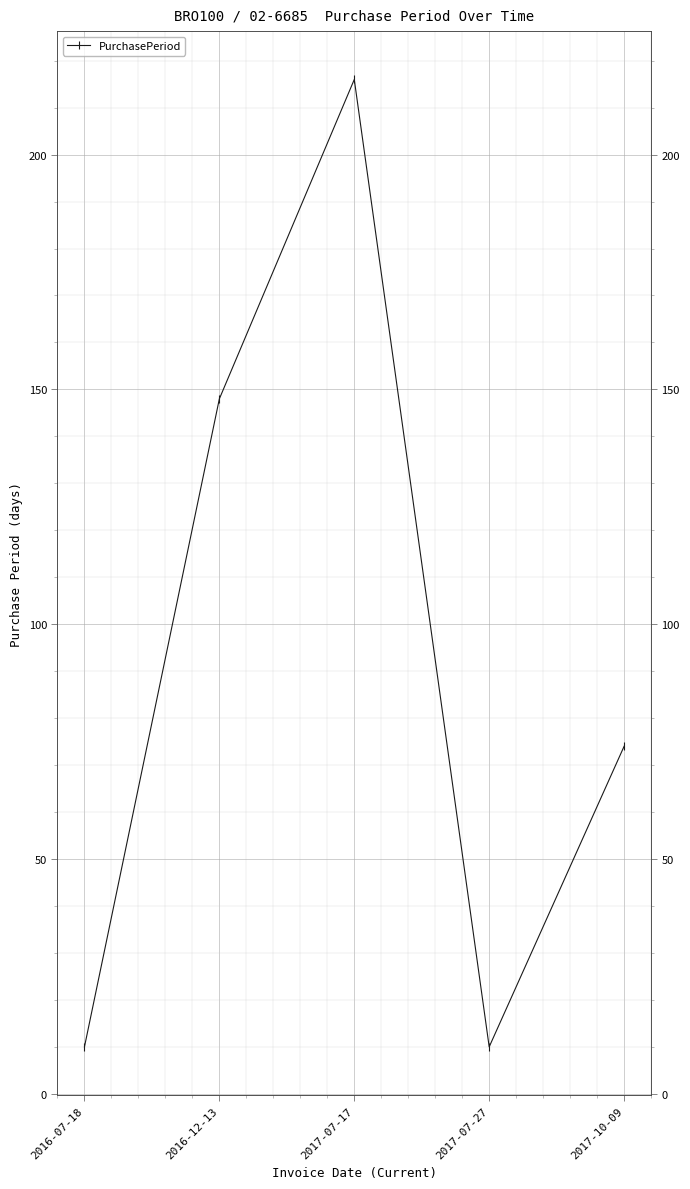

What is the label of the 5th point from the left?

2017-10-09